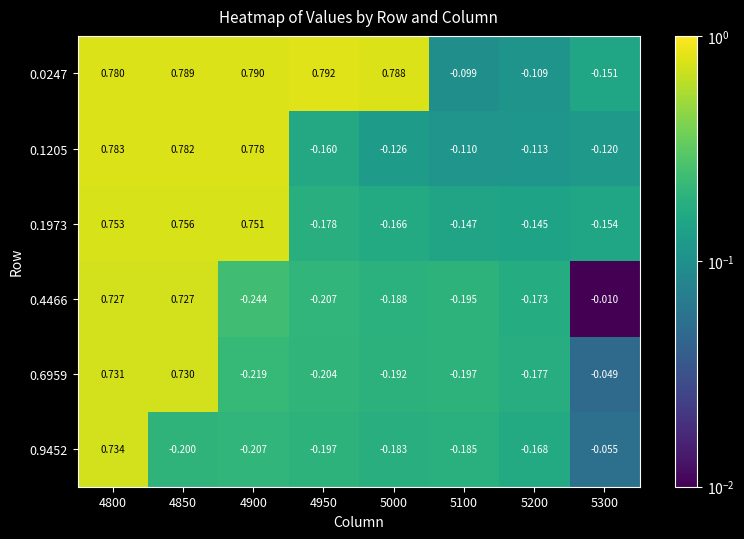

Is the value of 0.9452 at 4850 greater than the value of 0.6959 at 4900?

Yes